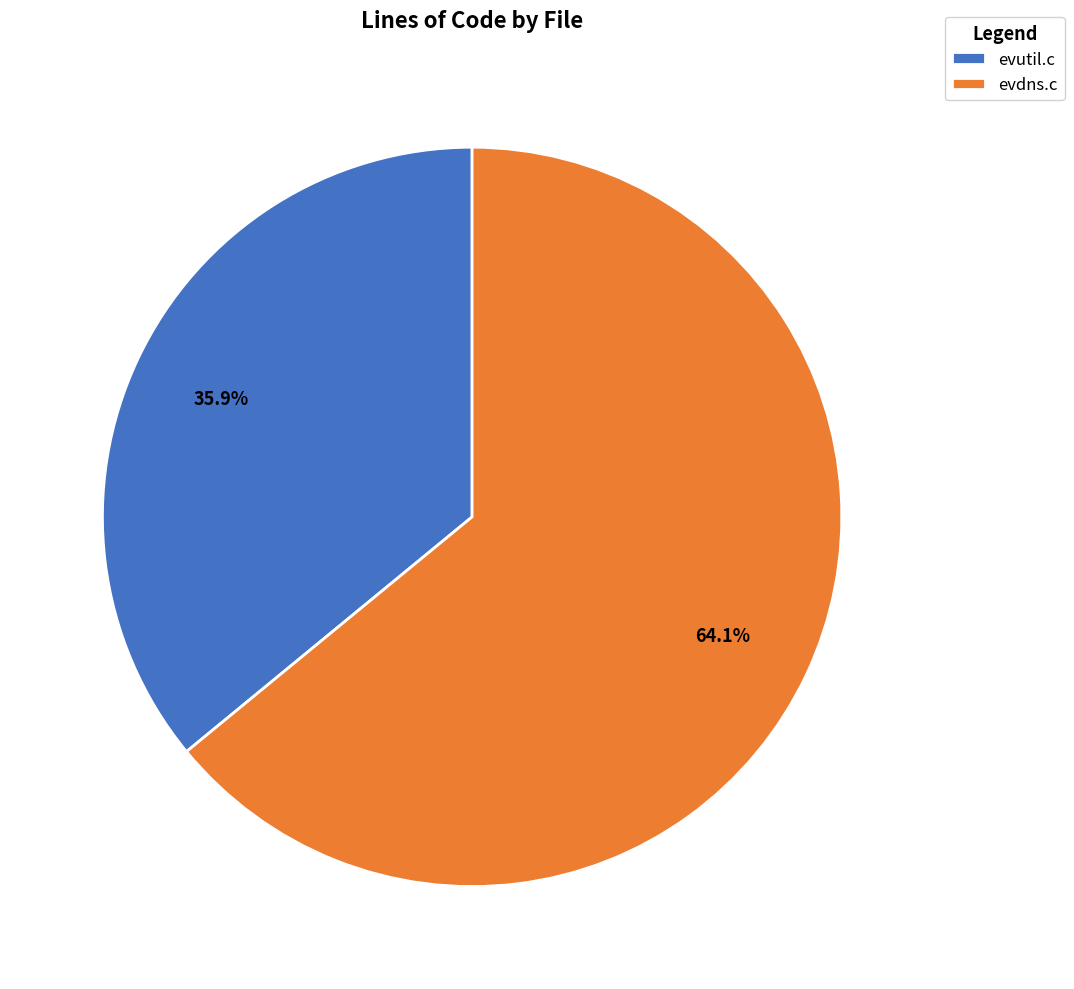

Which slice is the largest?

evdns.c